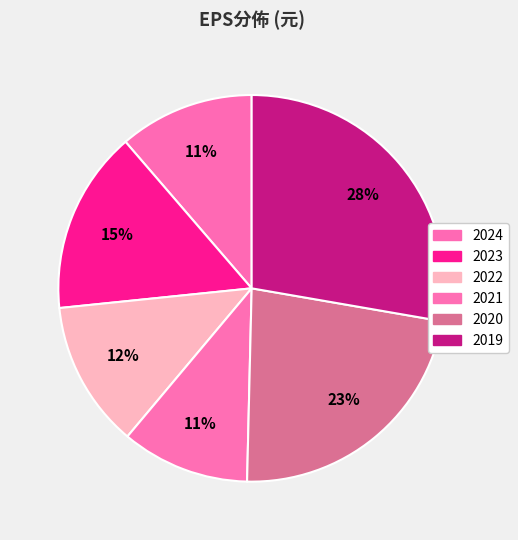

Does 2020 account for over 50% of the chart?

No